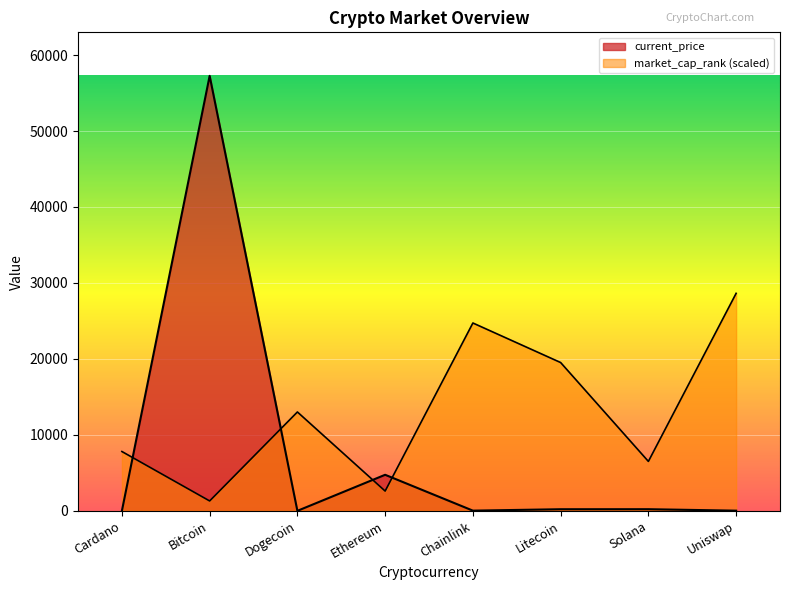

Is it true that current_price equals 22.2 at Uniswap?

True